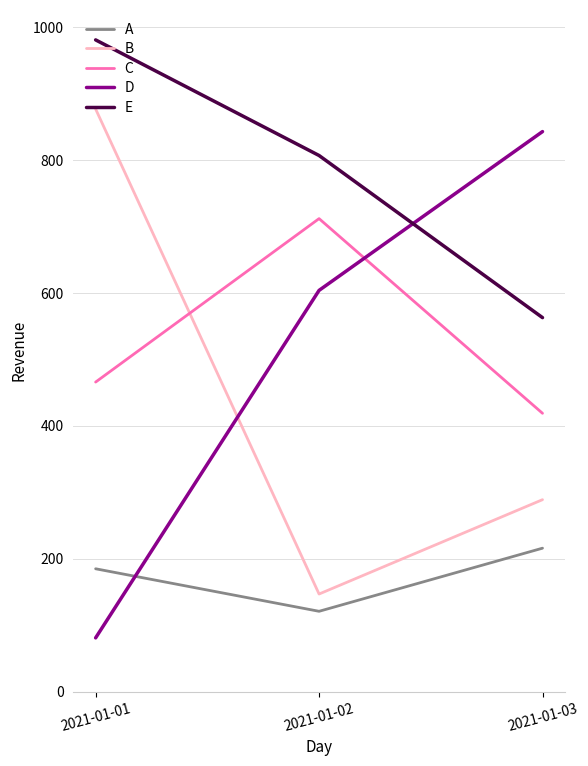

What value does the A series have at 2021-01-03?

216